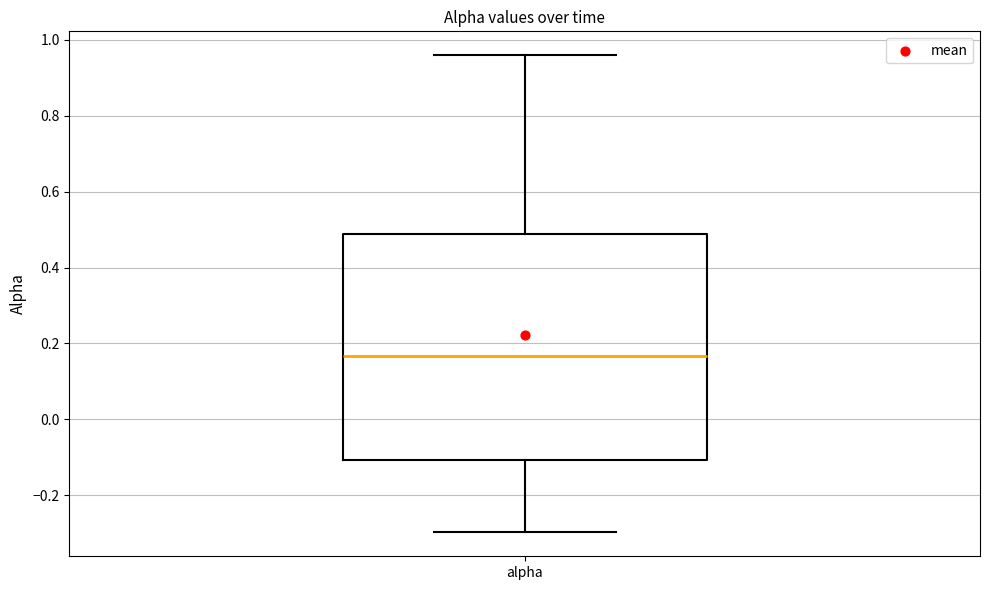

Transcribe this box plot: give where the median line is, the range the box spans, and where the two whiskers end, as read against the y-axis. The values are not printed on the chart, so give them approximately, as read against the axis.

median 0.16, box -0.10 to 0.48, whiskers -0.30 to 0.96